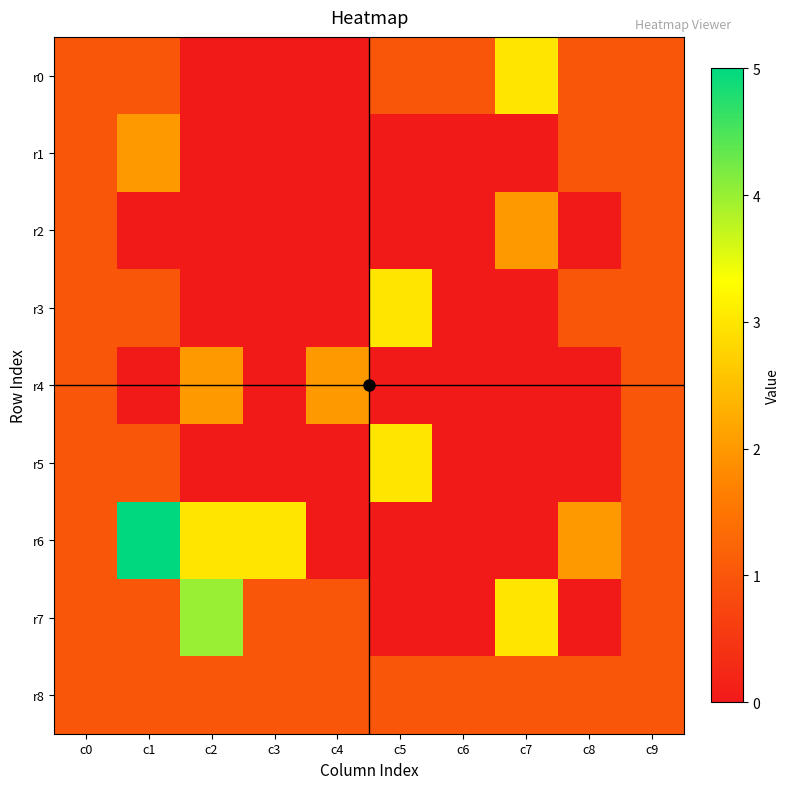

Count the number of data series in this chart.

9